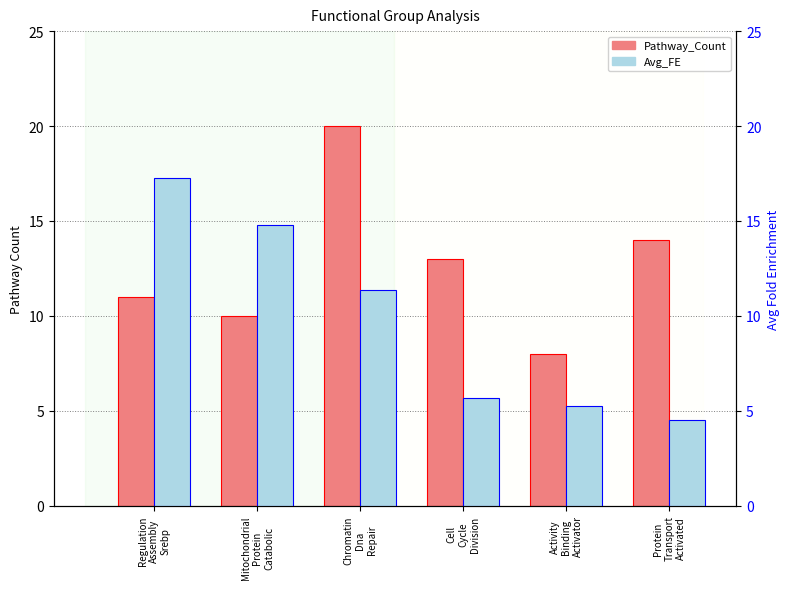

What is the average value of the Pathway_Count series?

12.7